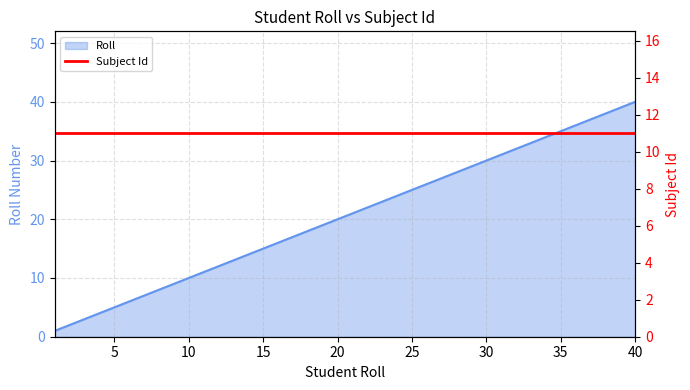

At which label does the data first exceed 21?

22